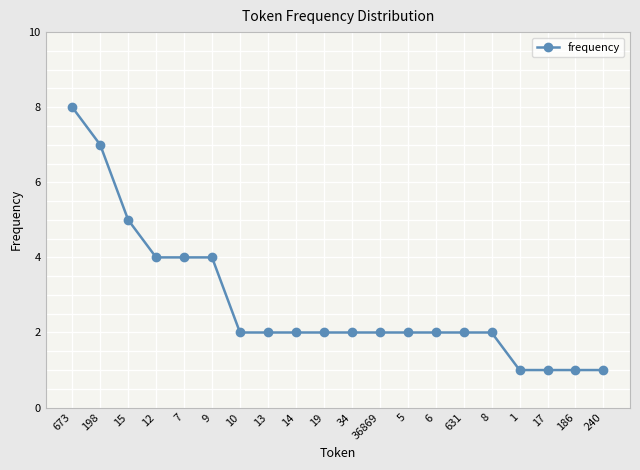

What is the average value?

3